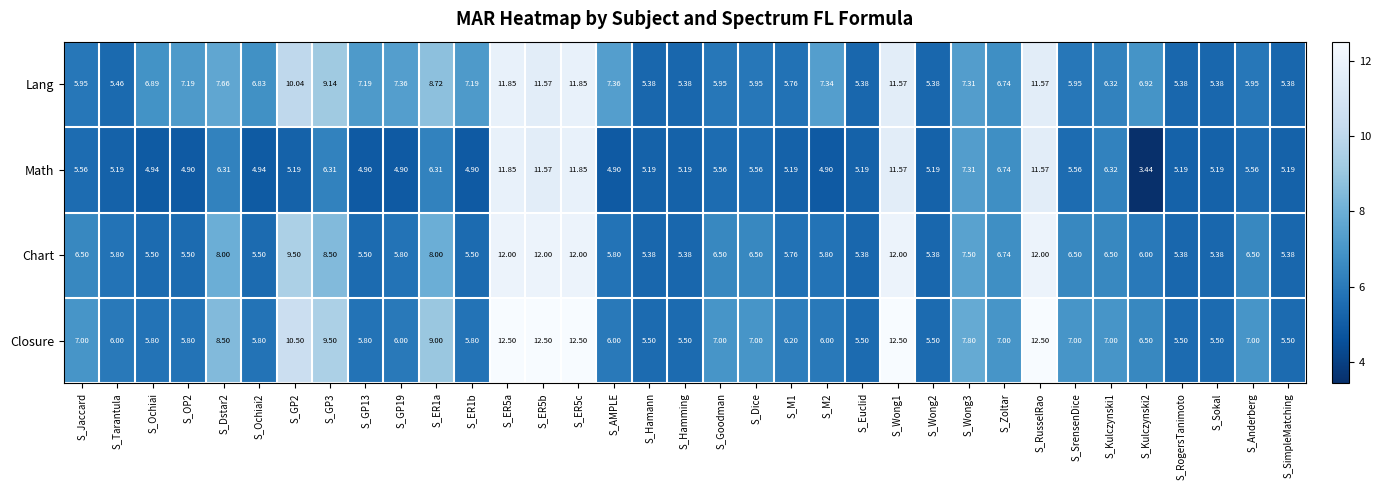

At how many categories does at least one series exceed 10?

6